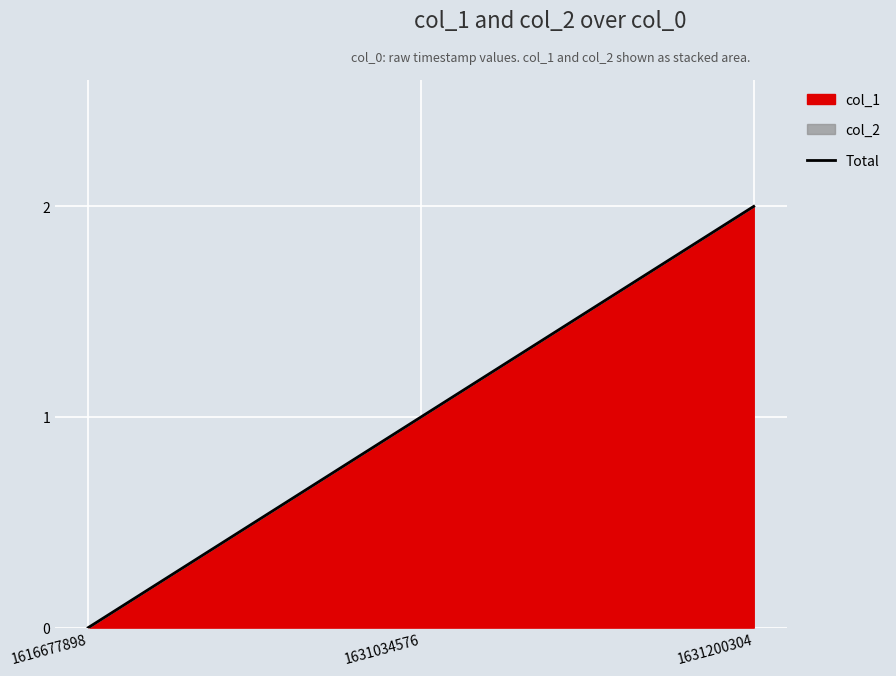

How many positive values are there?

2